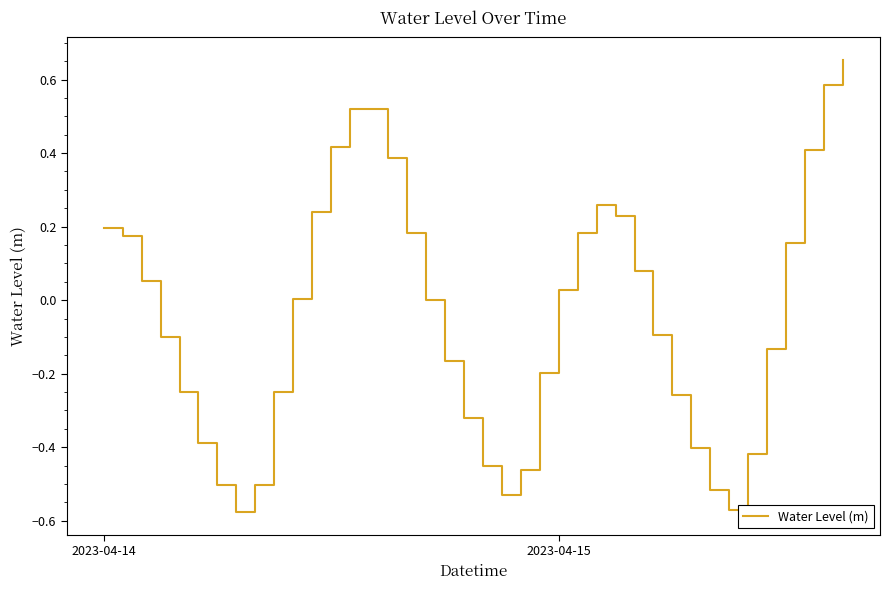

What is the difference between the maximum and minimum values?

1.2